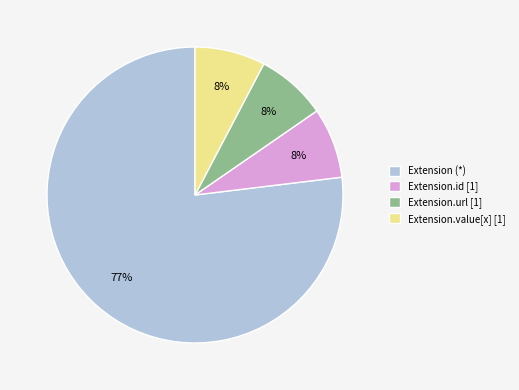

Which category has the biggest portion of the pie?

Extension (*)